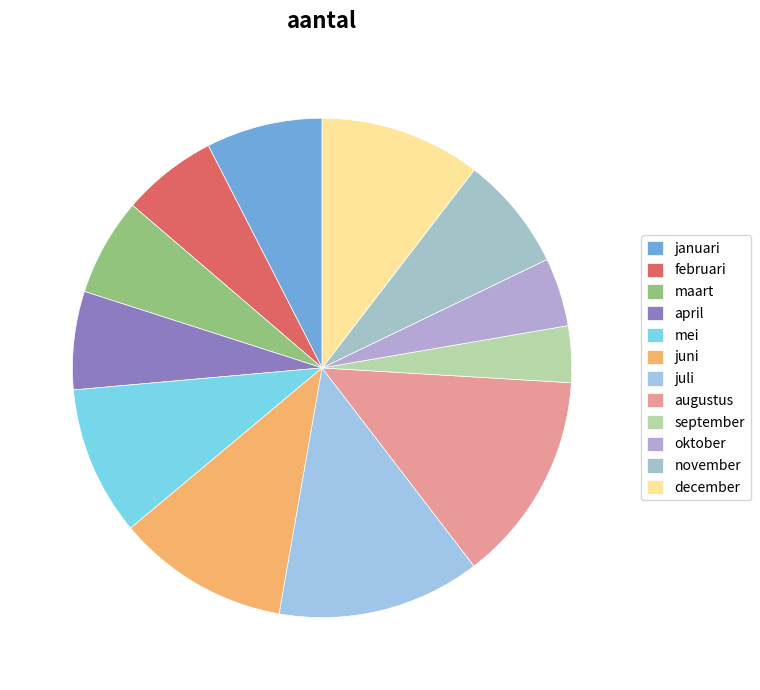

Is it true that april is 6% of the pie?

True